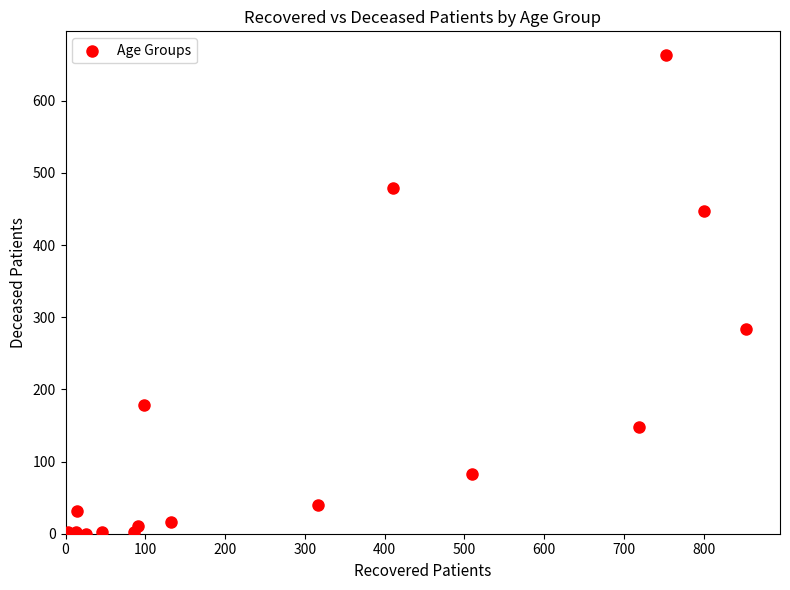

What is the range of Y values (max minus min)?

663